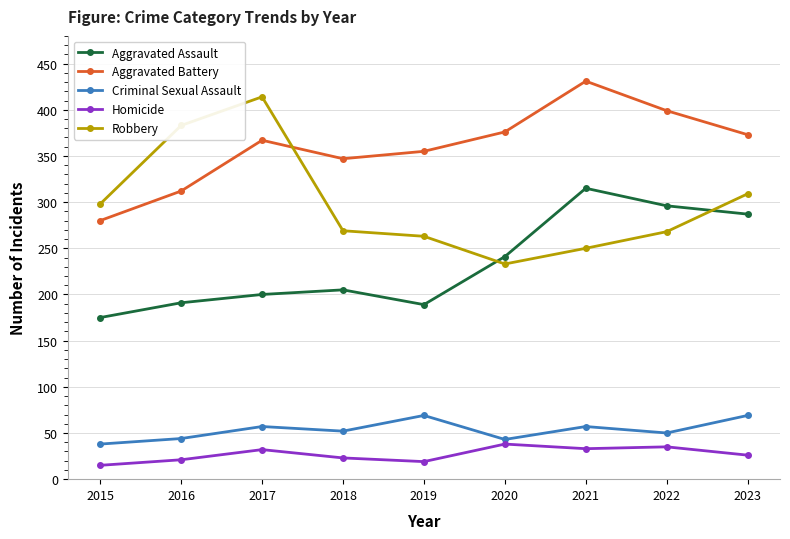

What is the value of the Homicide point at the 1st from the left?

15